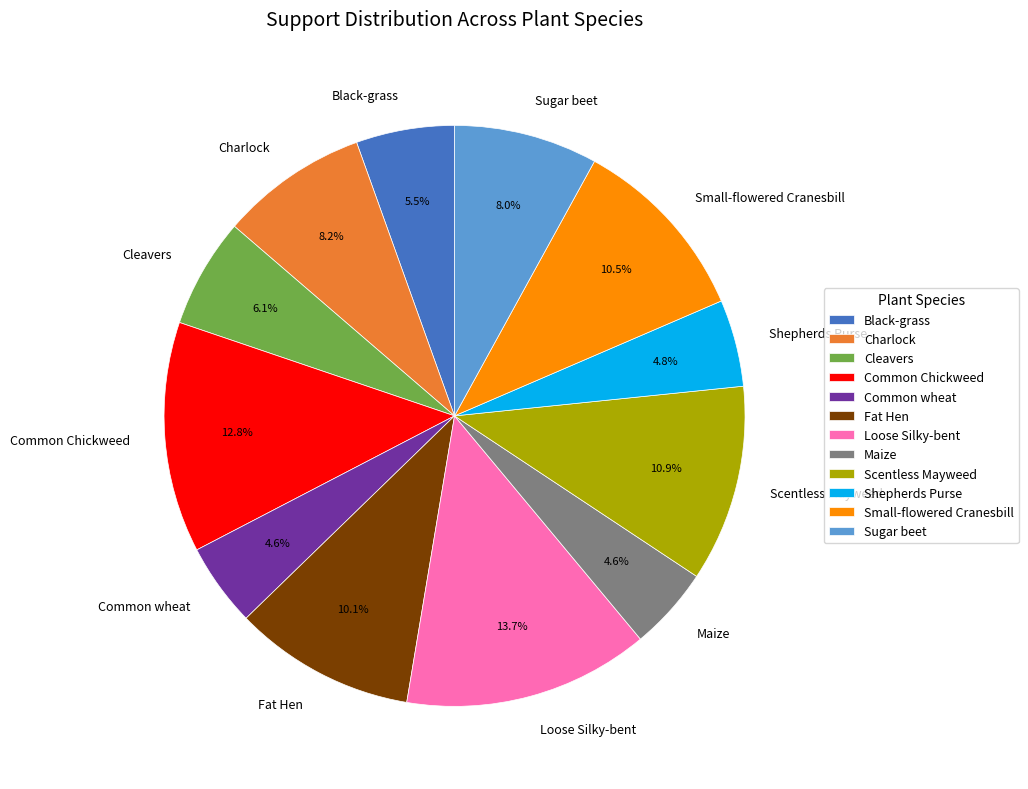

How many segments does this pie chart have?

12